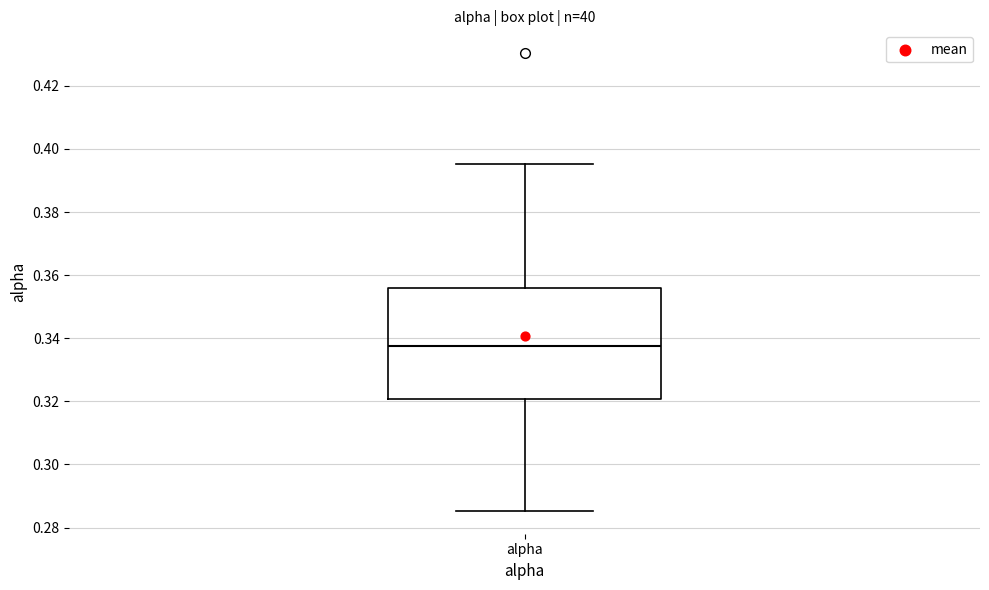

Where is the upper edge of the box for alpha on the y-axis? The values are not printed on the chart, so give them approximately, as read against the axis.

0.356